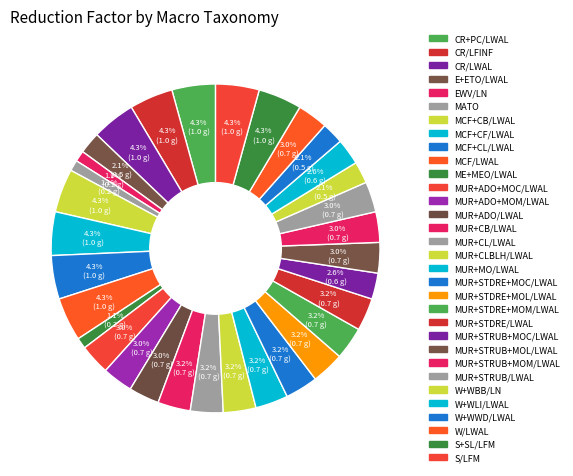

Is it true that S/LFM is 4% of the pie?

True